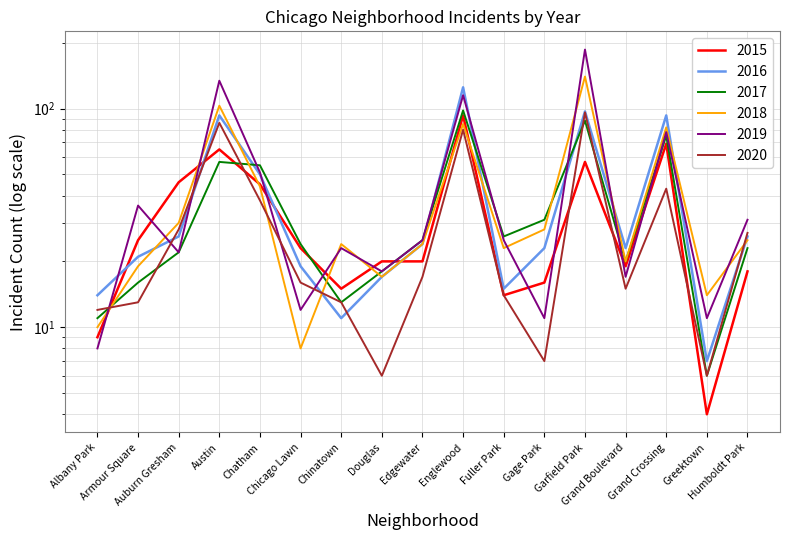

Reading left to right, what are all the values shown in this chart?

2015: 9	25	46	65	45	23	15	20	20	93	14	16	57	19	69	4	18
2016: 14	21	26	93	50	19	11	17	24	125	15	23	97	23	93	7	26
2017: 11	16	22	57	55	24	13	18	25	98	26	31	88	20	75	6	23
2018: 10	19	30	103	44	8	24	17	24	85	23	28	140	20	82	14	25
2019: 8	36	22	134	51	12	23	18	25	115	25	11	186	17	78	11	31
2020: 12	13	28	86	38	16	13	6	17	80	14	7	96	15	43	6	27